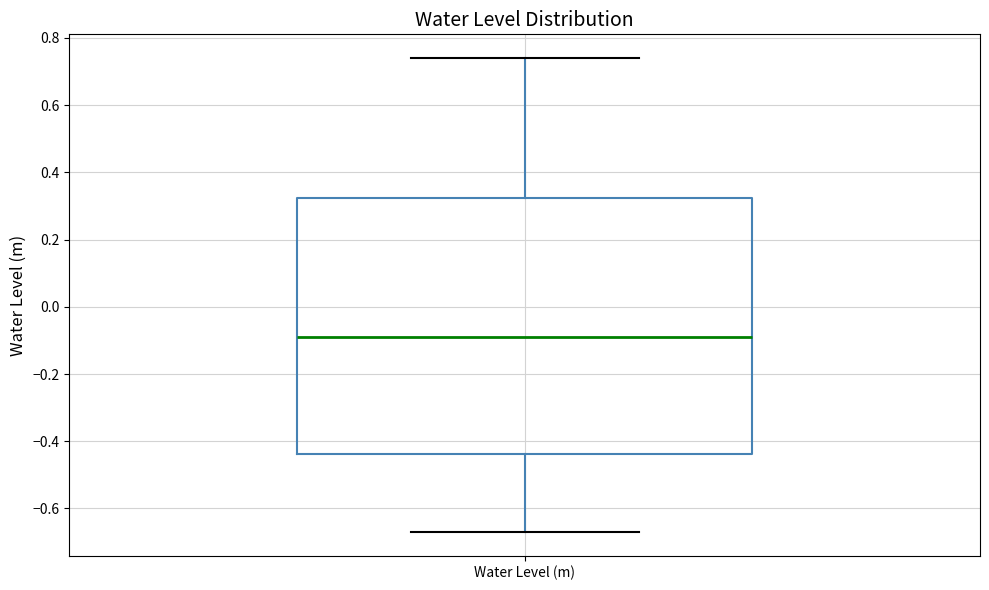

Transcribe this box plot: give where the median line is, the range the box spans, and where the two whiskers end, as read against the y-axis. The values are not printed on the chart, so give them approximately, as read against the axis.

median -0.08, box -0.44 to 0.32, whiskers -0.66 to 0.74